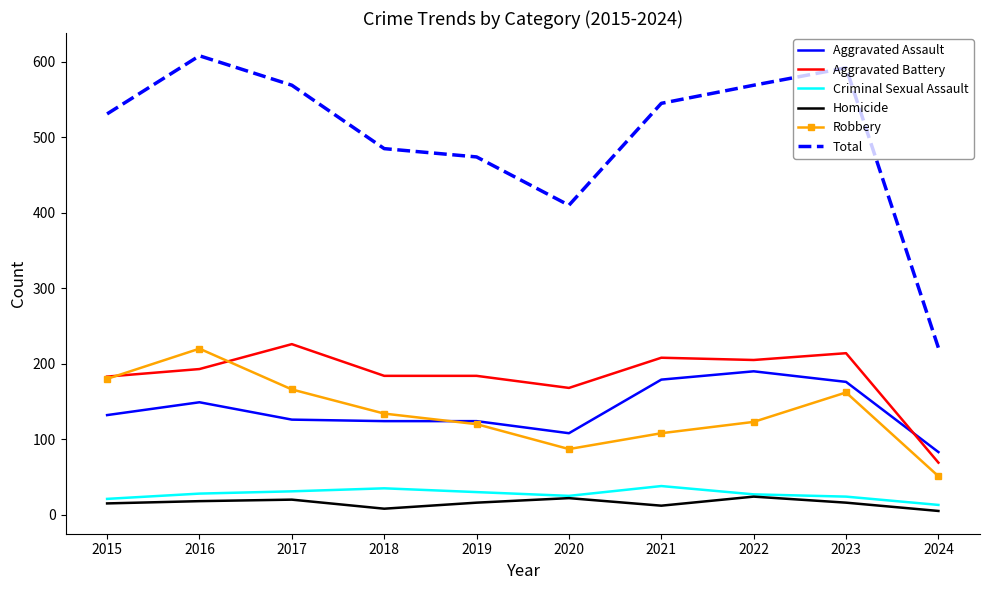

What is the difference between the maximum and second lowest values in the Robbery series?

133